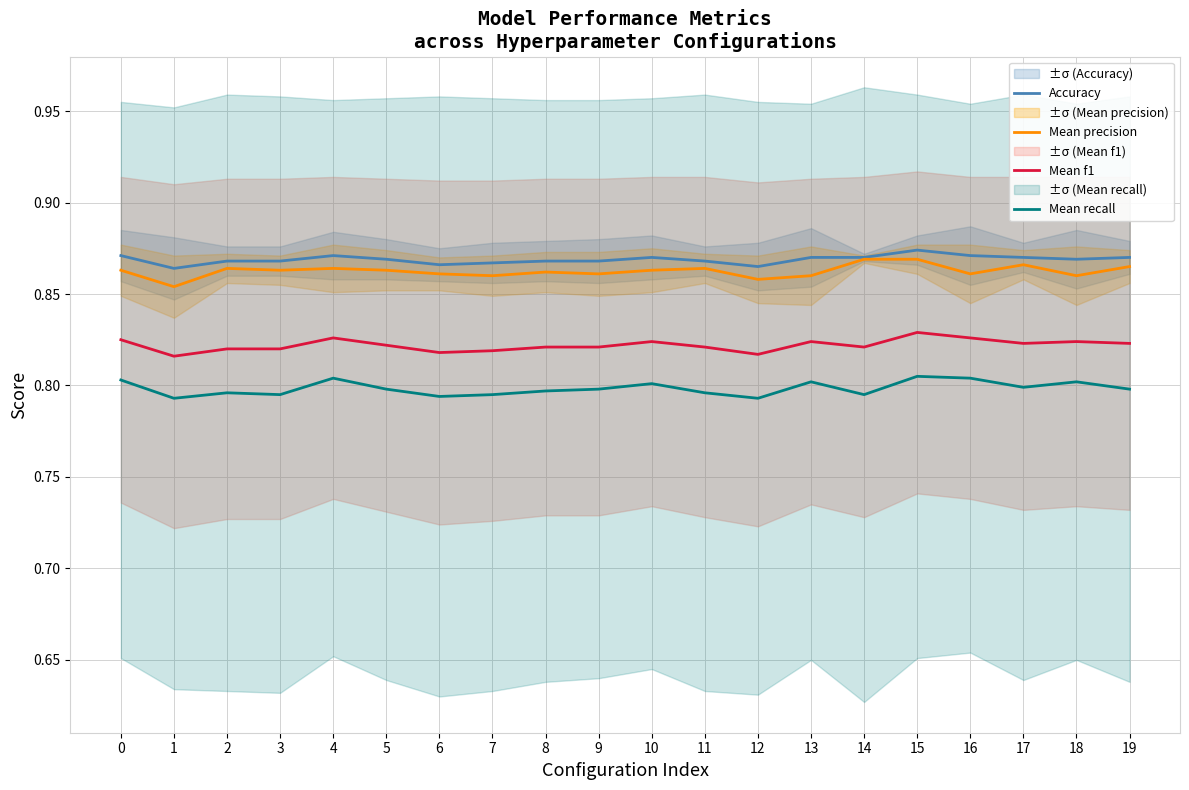

In Mean precision, how many points are higher than both neighbors (excluding endpoints)?

5